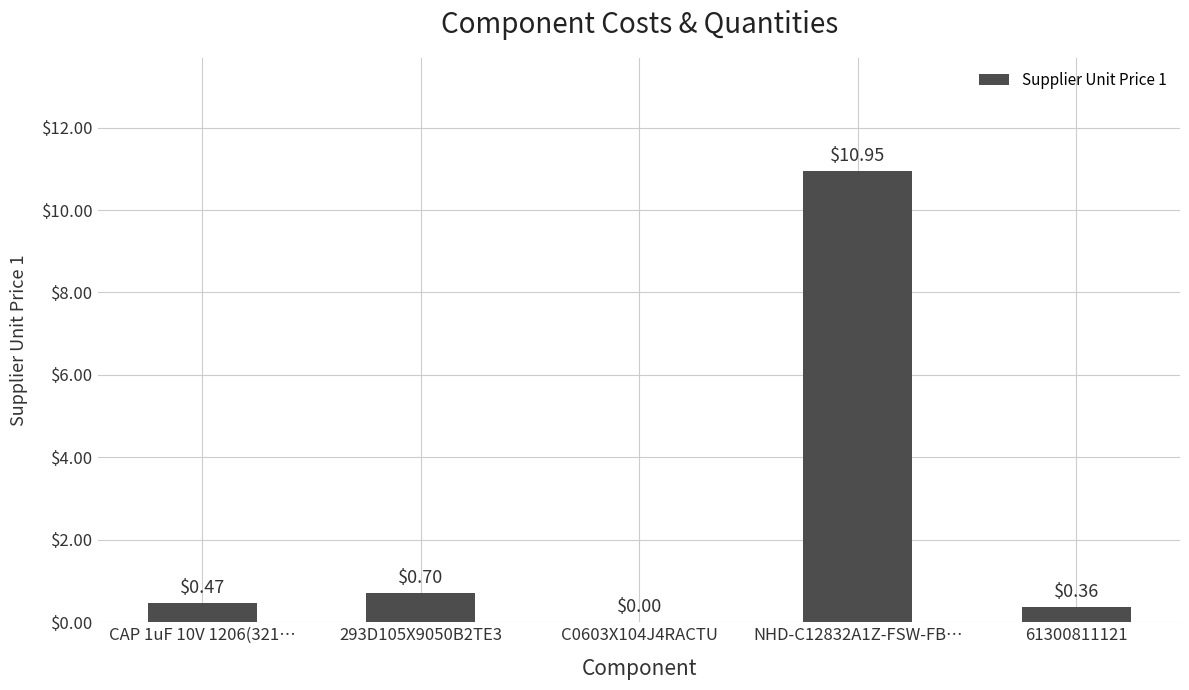

Which category has the highest value across all series?

NHD-C12832A1Z-FSW-FB…